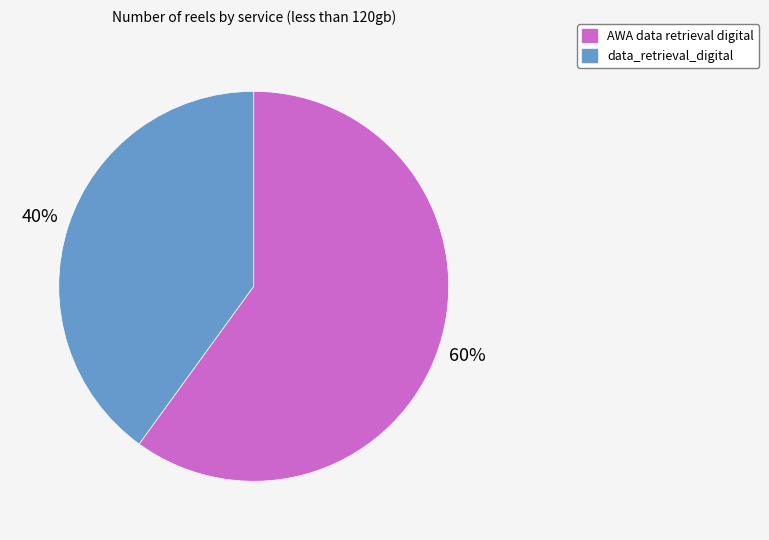

Is AWA data retrieval digital the majority of the pie?

Yes